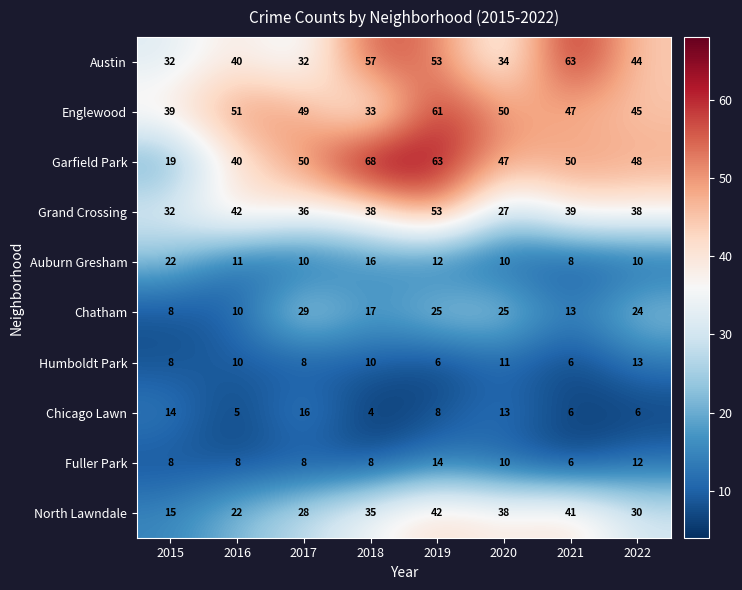

The Chicago Lawn series shows 14 at 2015. True or false?

True